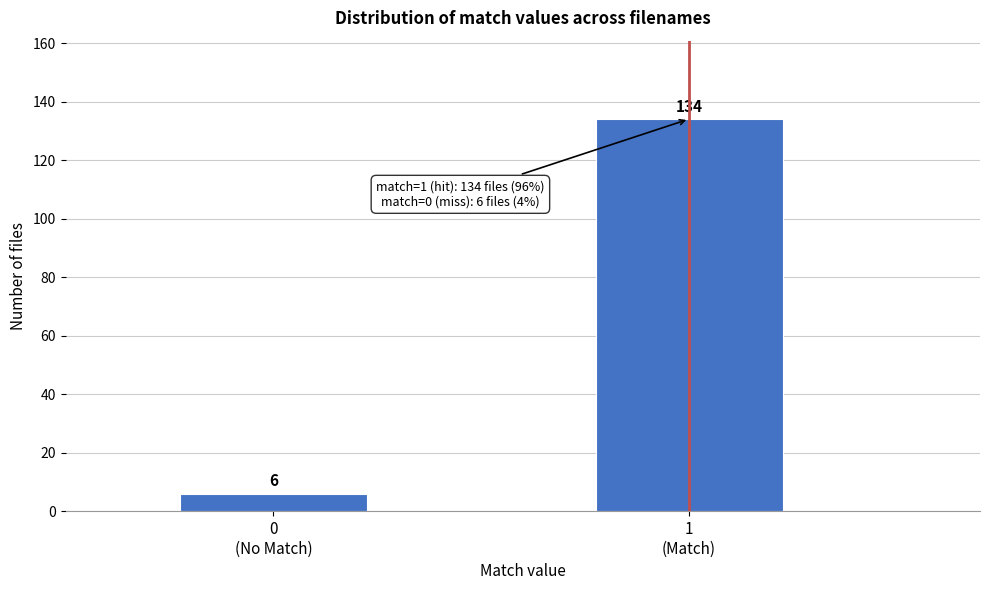

Reading left to right, list all the values displayed in this chart.

6	134